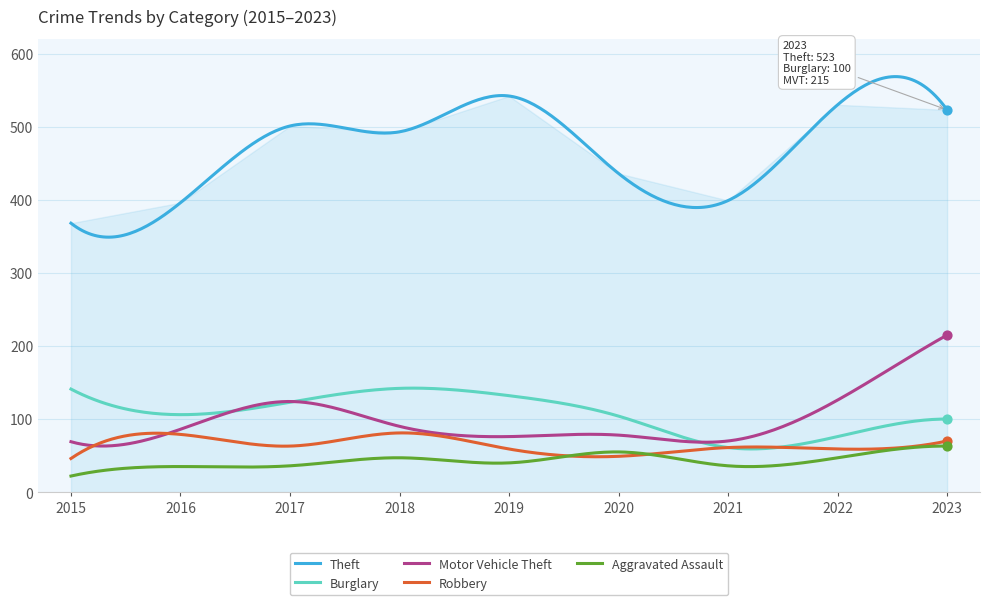

Which series reaches the maximum Y coordinate?

Theft